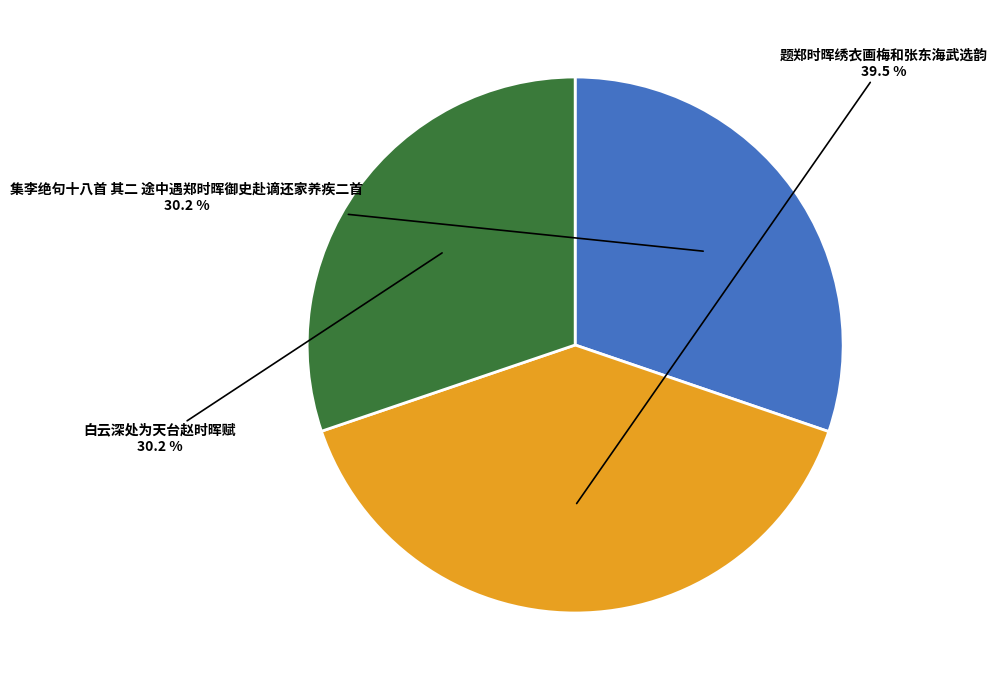

Is there a majority slice in this chart?

No